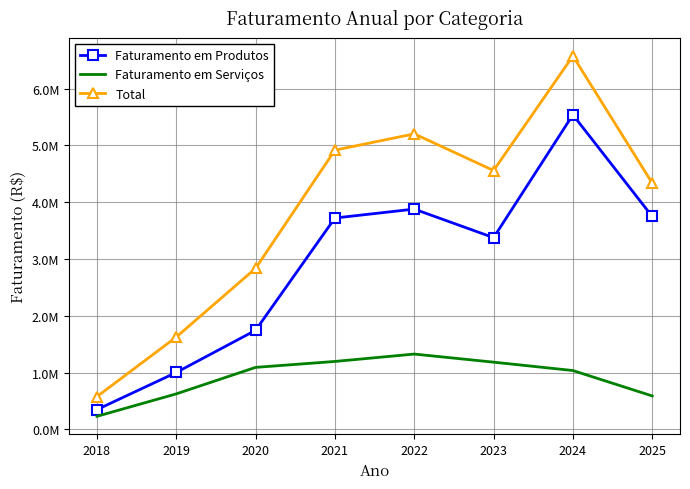

What are all the series names shown in the legend?

Faturamento em Produtos, Faturamento em Serviços, Total